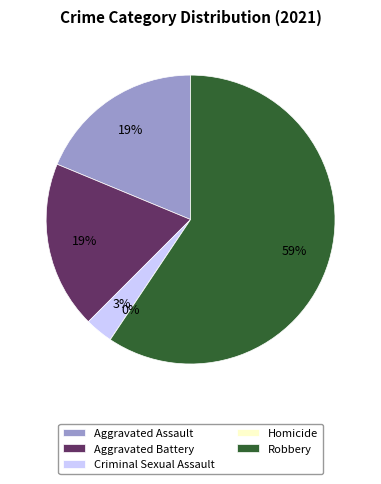

Between Aggravated Assault and Aggravated Battery, which is larger?

Aggravated Assault